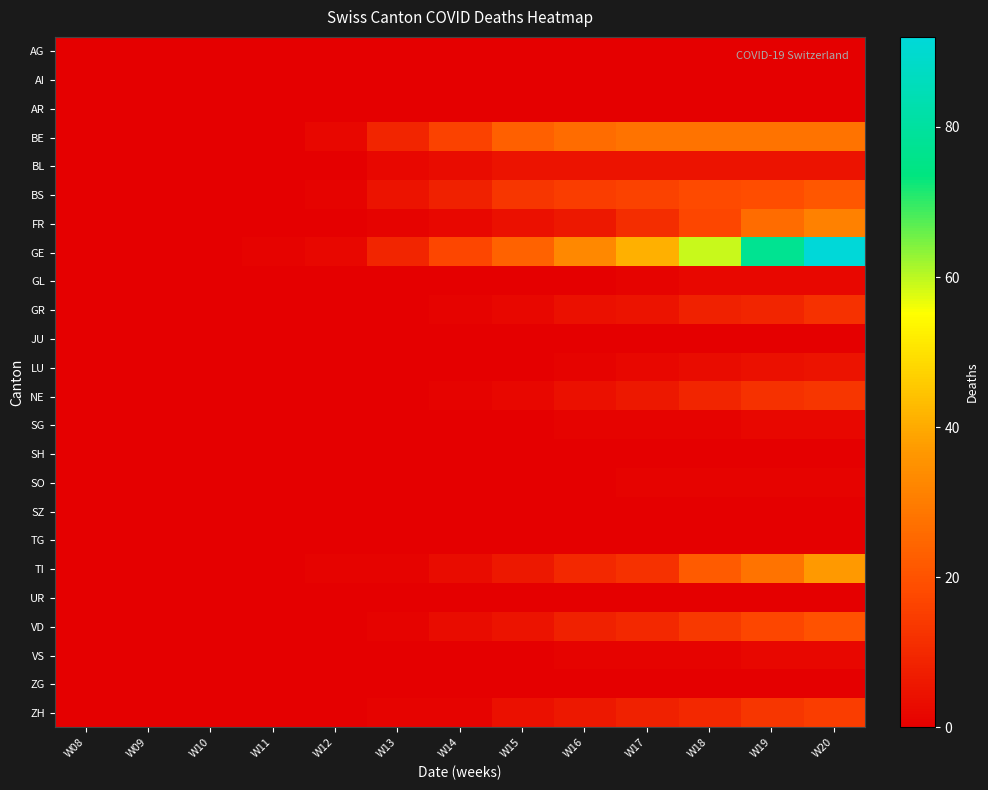

Between W17 and W15, which is larger?

W17